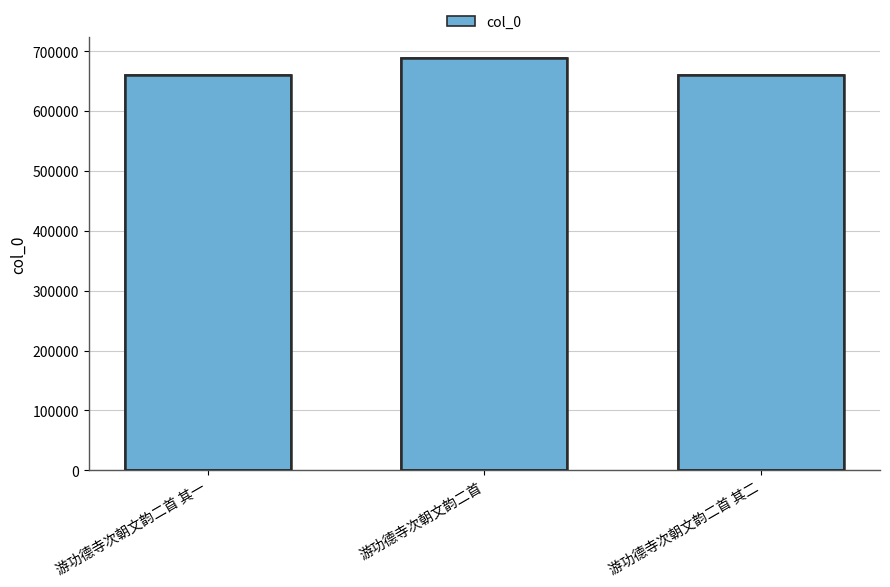

What is the change in value from 游功德寺次朝文韵二首 to 游功德寺次朝文韵二首 其二?

-28804